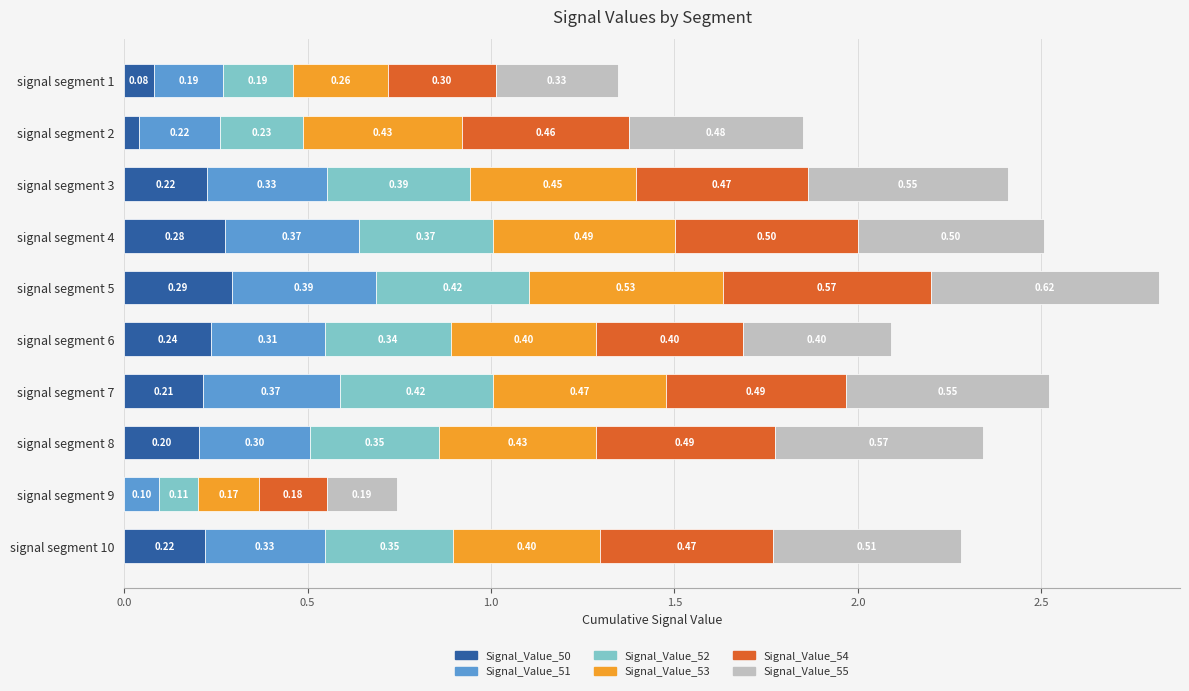

At which category is the sum across all series the highest?

signal segment 5